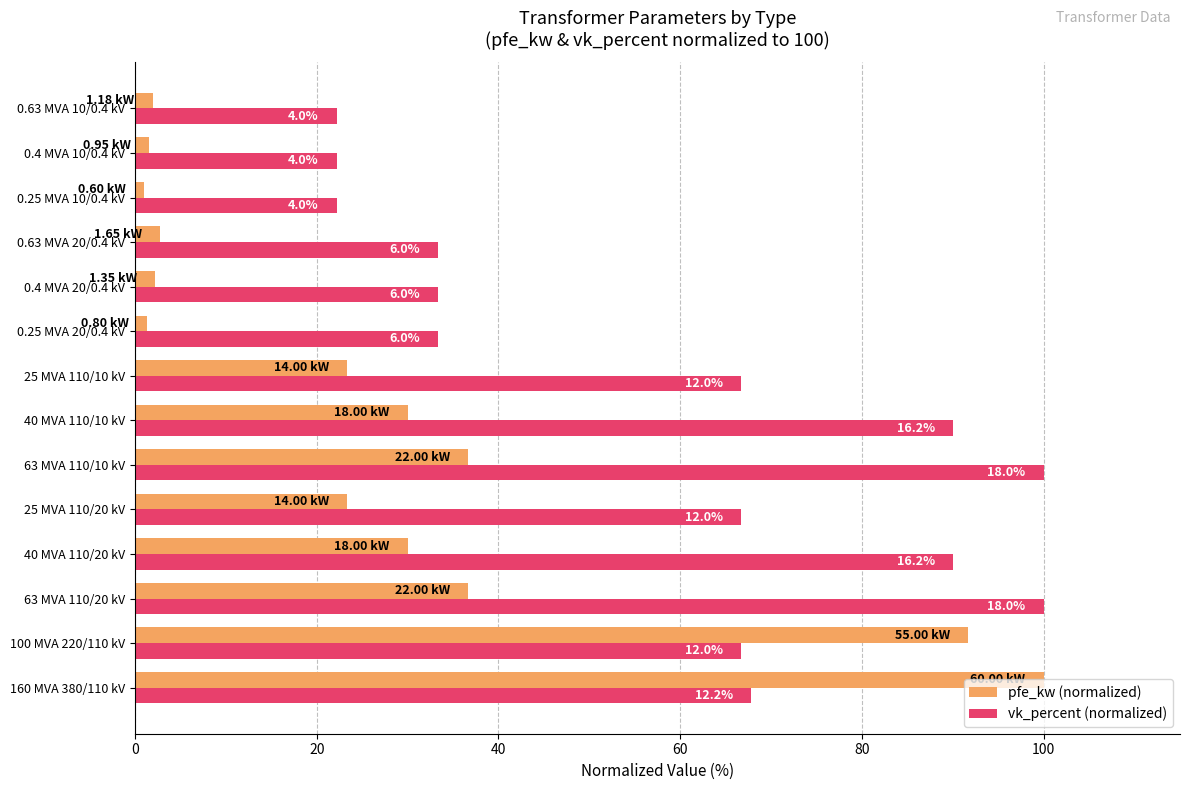

What are all the series names shown in the legend?

pfe_kw (normalized), vk_percent (normalized)